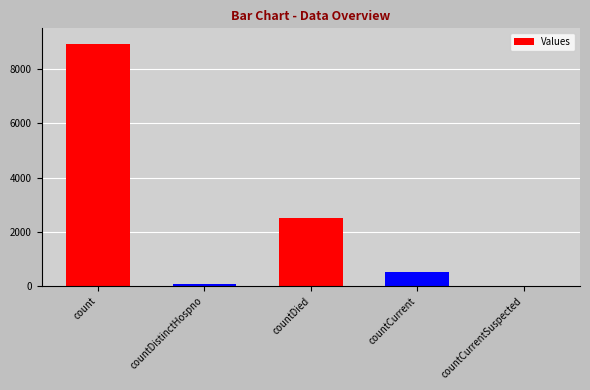

True or false: the data shows 2513 at countDied.

True